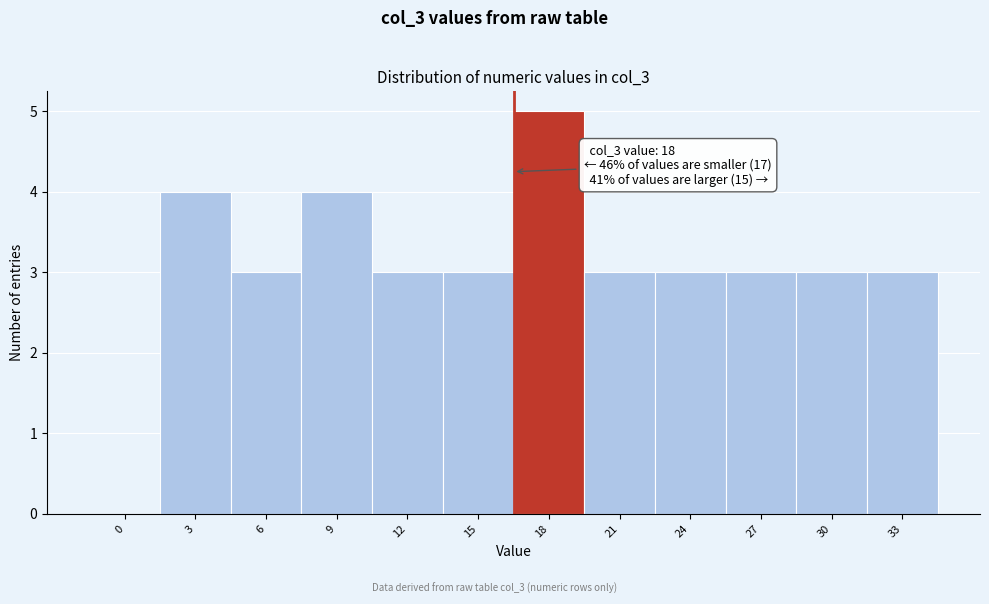

Reading left to right, list all the values displayed in this chart.

0=0	3=4	6=3	9=4	12=3	15=3	18=5	21=3	24=3	27=3	30=3	33=3